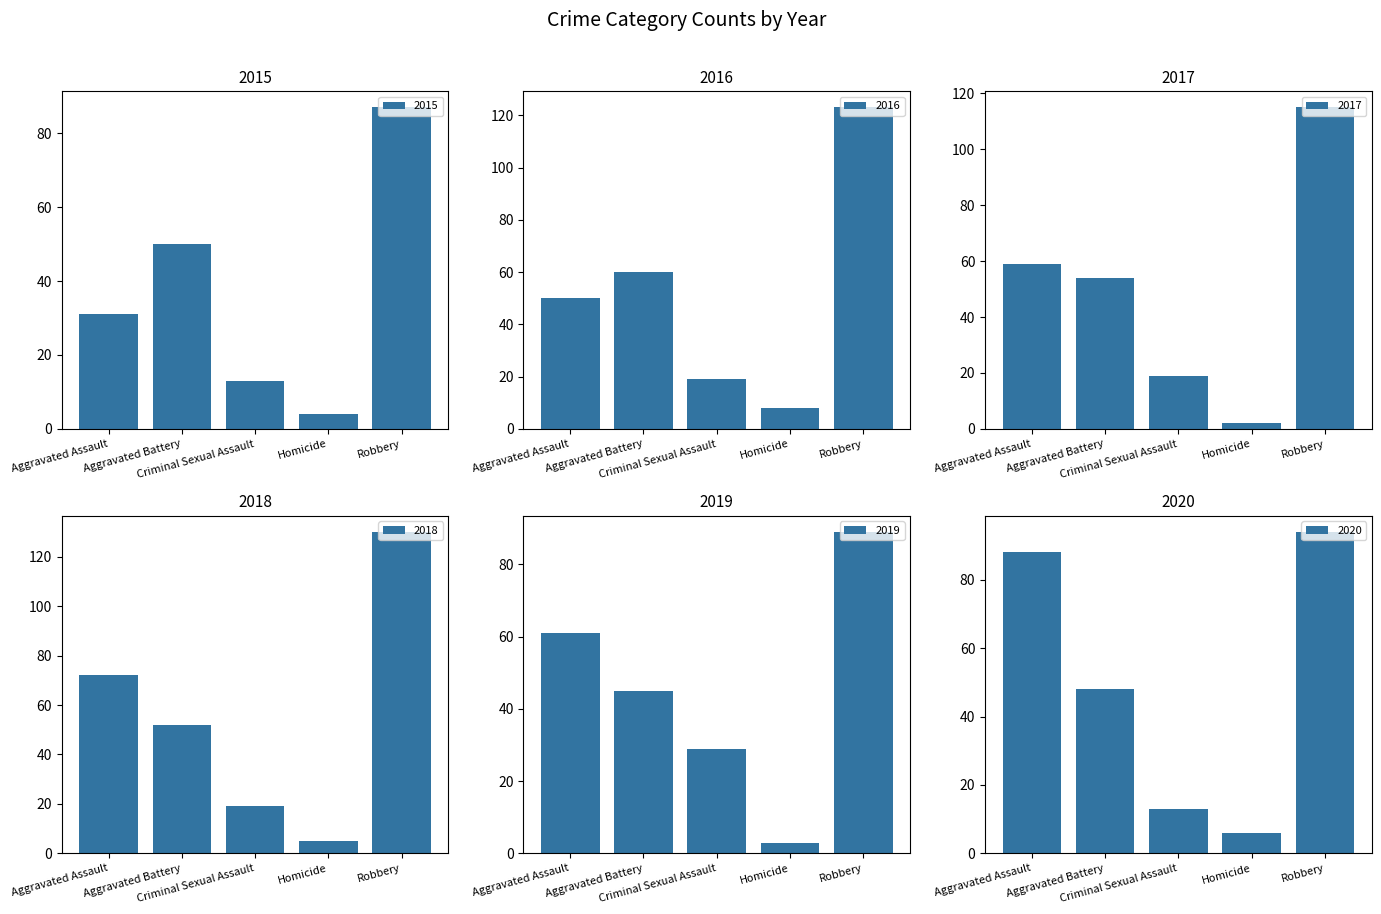

Are the bars horizontal?

No